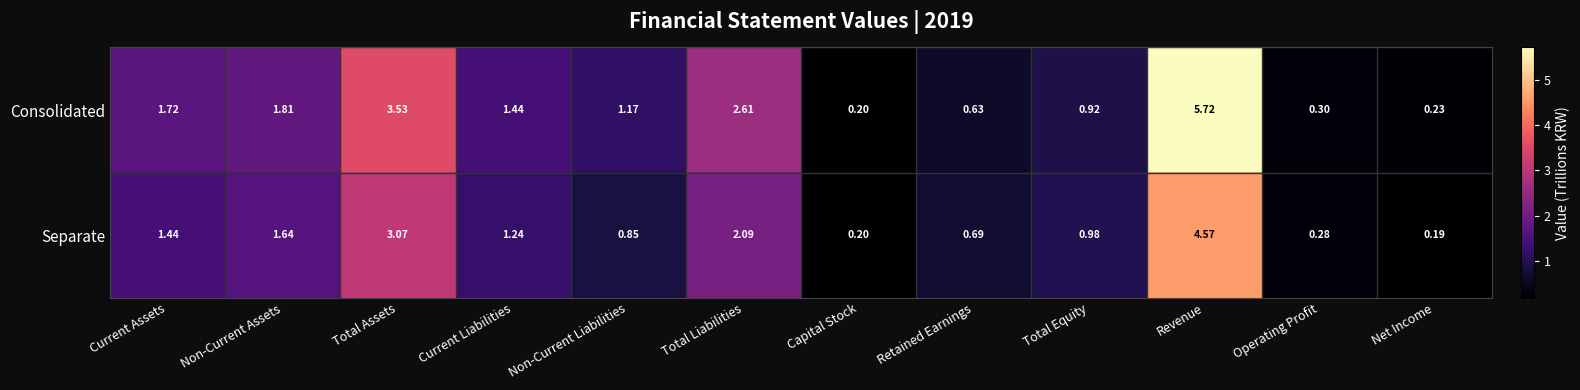

Which series has the largest total across all categories?

Consolidated